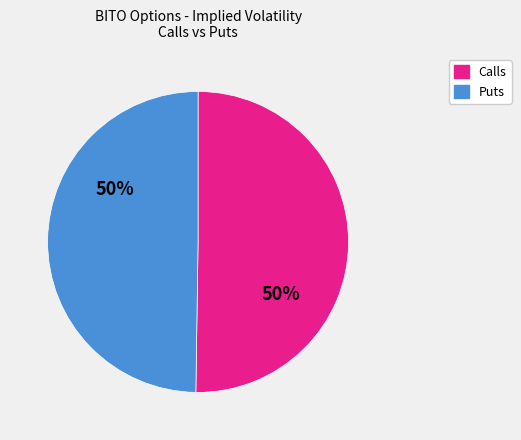

To the nearest percent, what is the average slice percentage?

50%